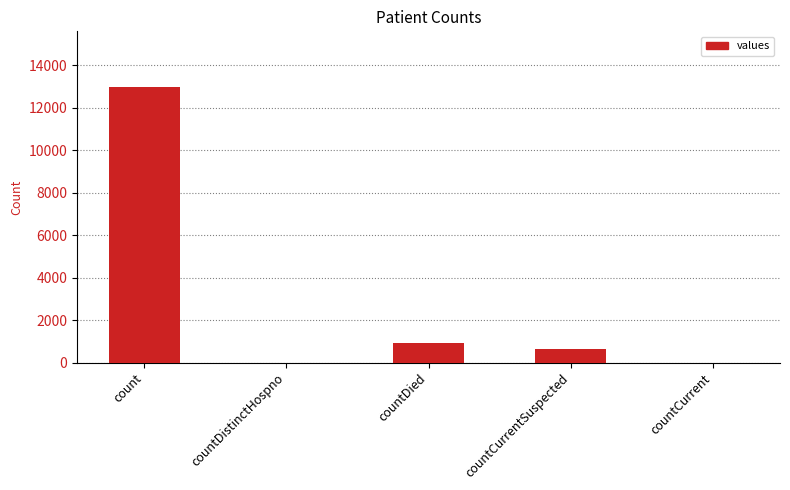

Where is the data nearest to the value 6496?

countDied